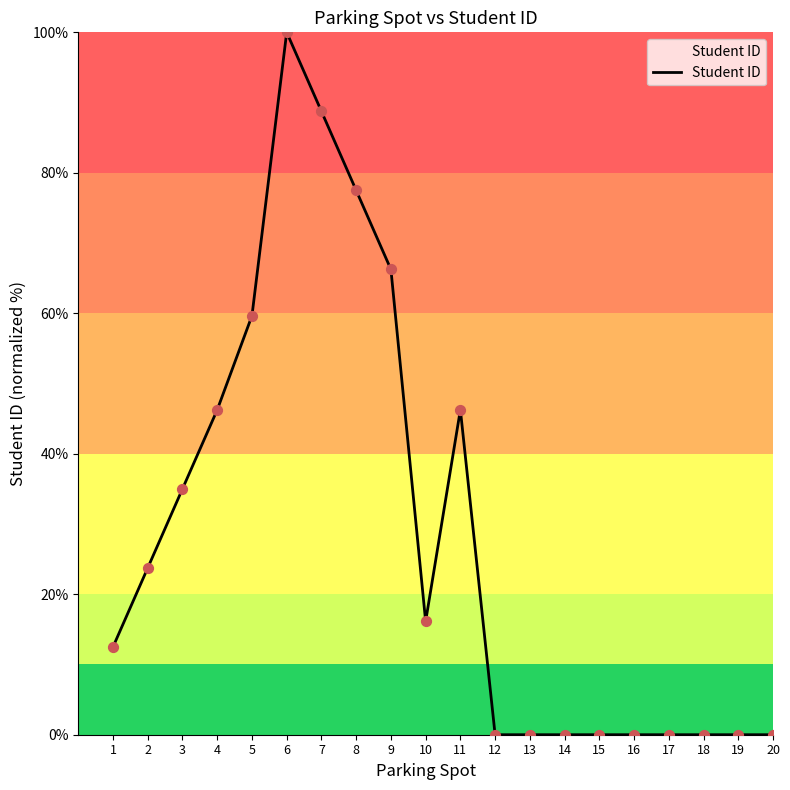

What is the change in value from 2 to 12?

-23.7